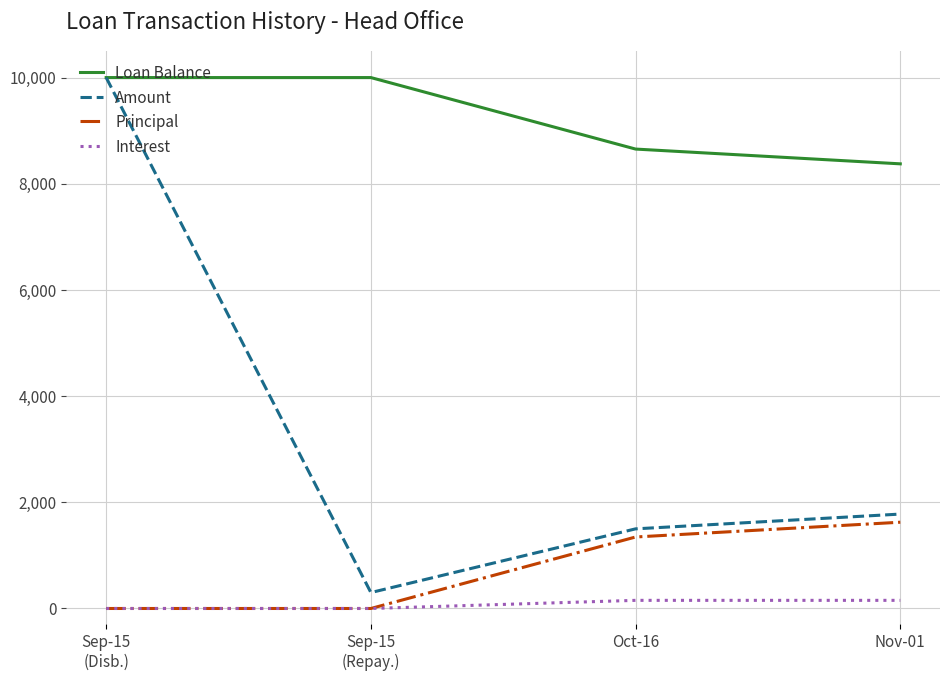

Rank the series at Nov-01 from lowest to highest value.

Interest, Principal, Amount, Loan Balance